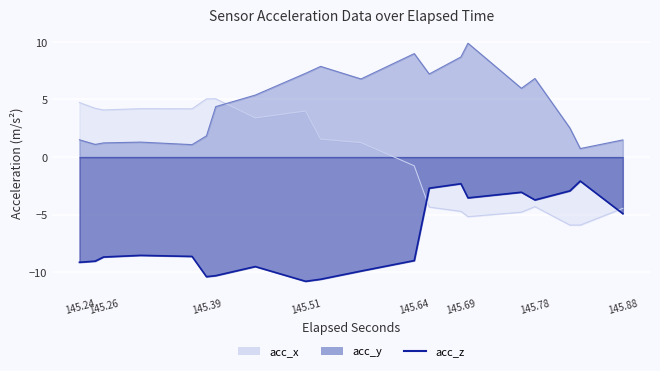

Is it true that acc_z equals -2.3 at 145.69?

True